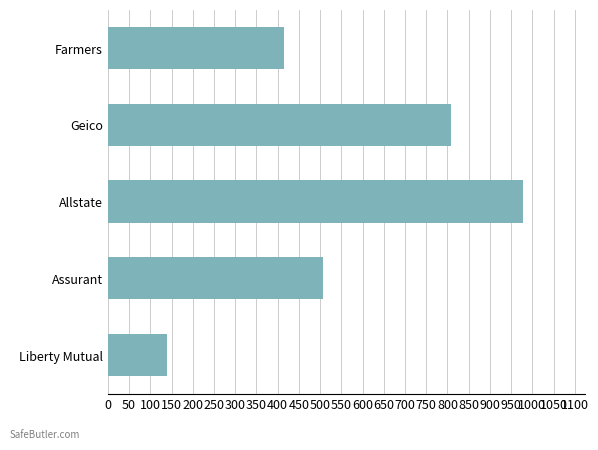

What is the difference between the maximum and minimum values?

837